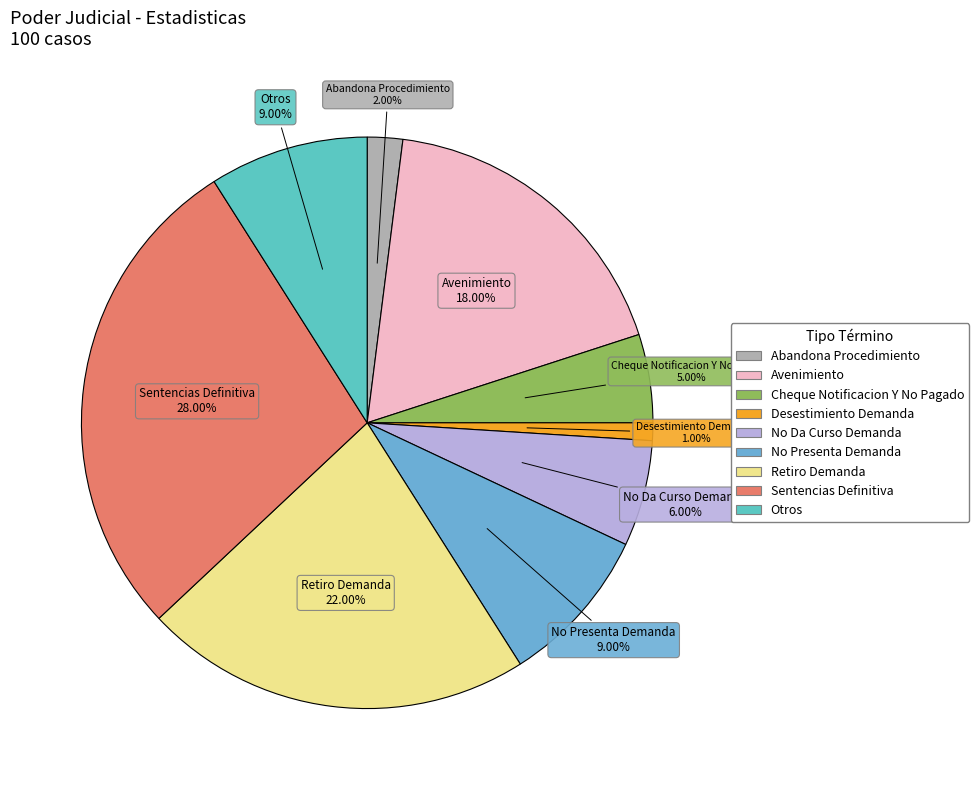

To the nearest percent, what percentage of the pie is No Presenta Demanda?

9%